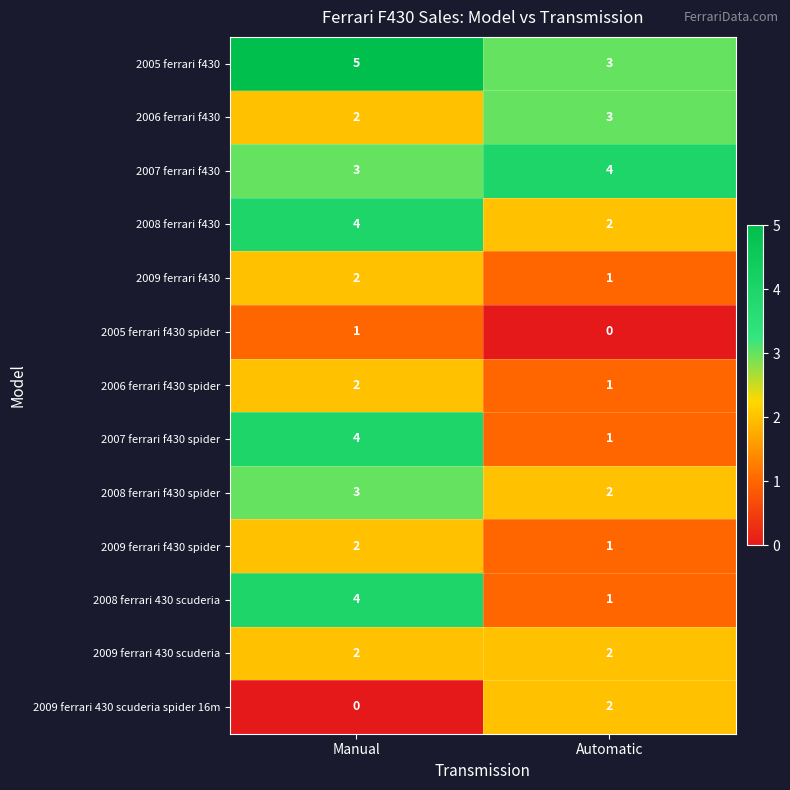

The 2009 ferrari 430 scuderia series shows 3 at Automatic. True or false?

False